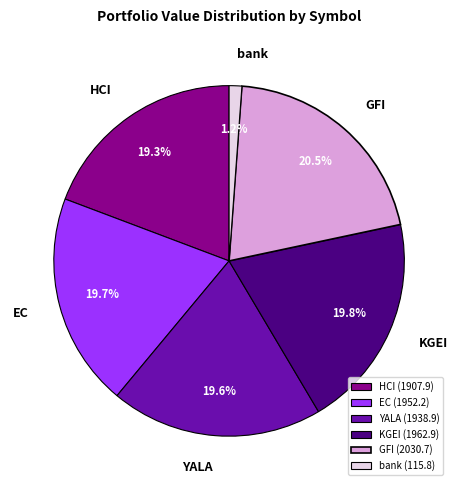

To the nearest percent, what portion does bank represent?

1%